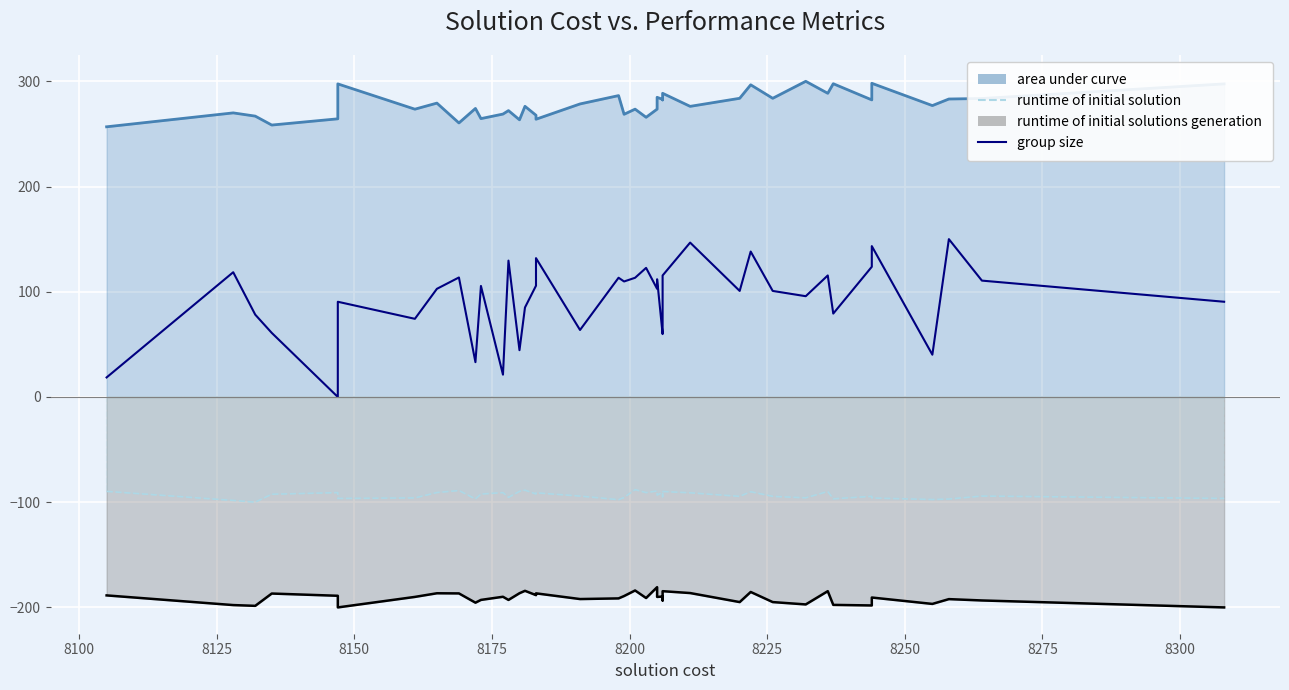

What is the sum of all values?

3733.9